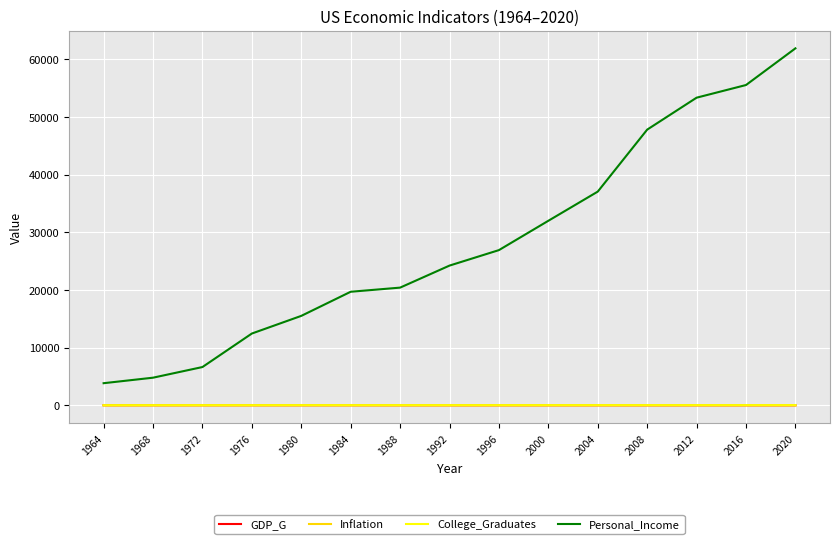

True or false: College_Graduates and Inflation intersect in this chart.

False